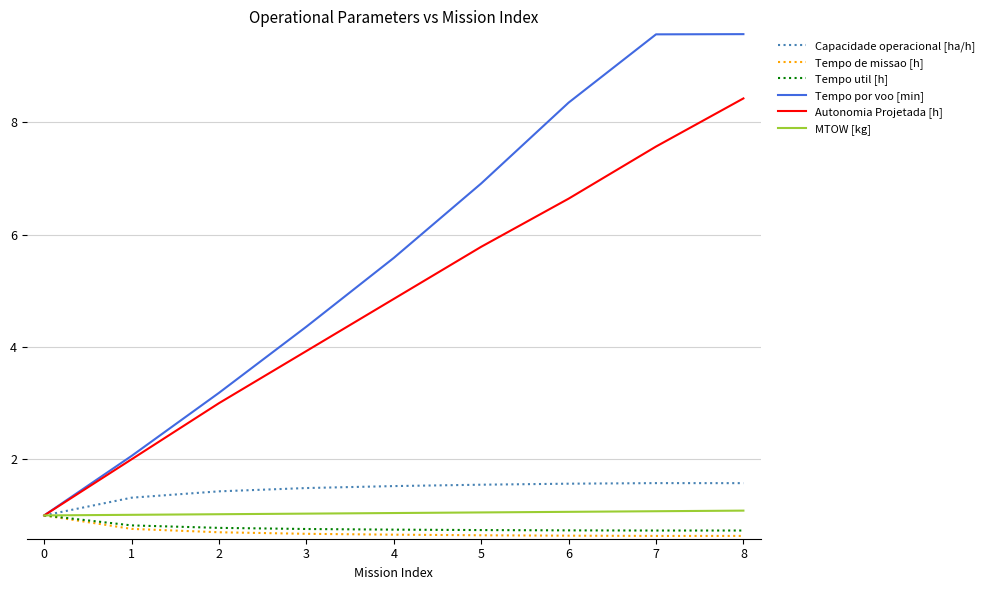

What is the sum of all Tempo por voo [min] values?

50.6